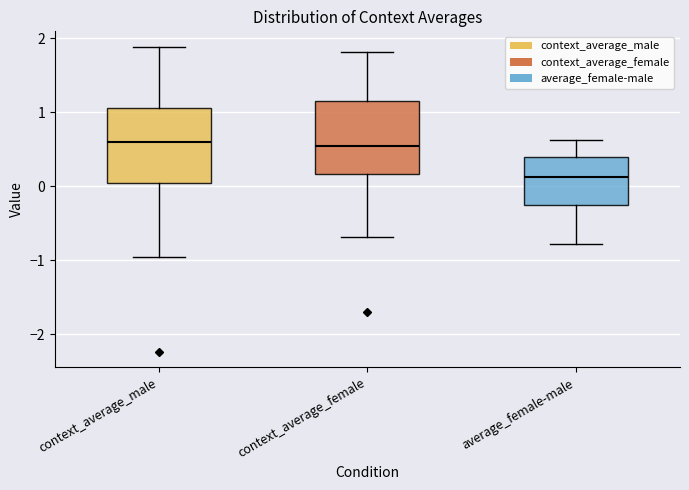

Where does the lower whisker of the box for context_average_male end on the y-axis? The values are not printed on the chart, so give them approximately, as read against the axis.

-1.0